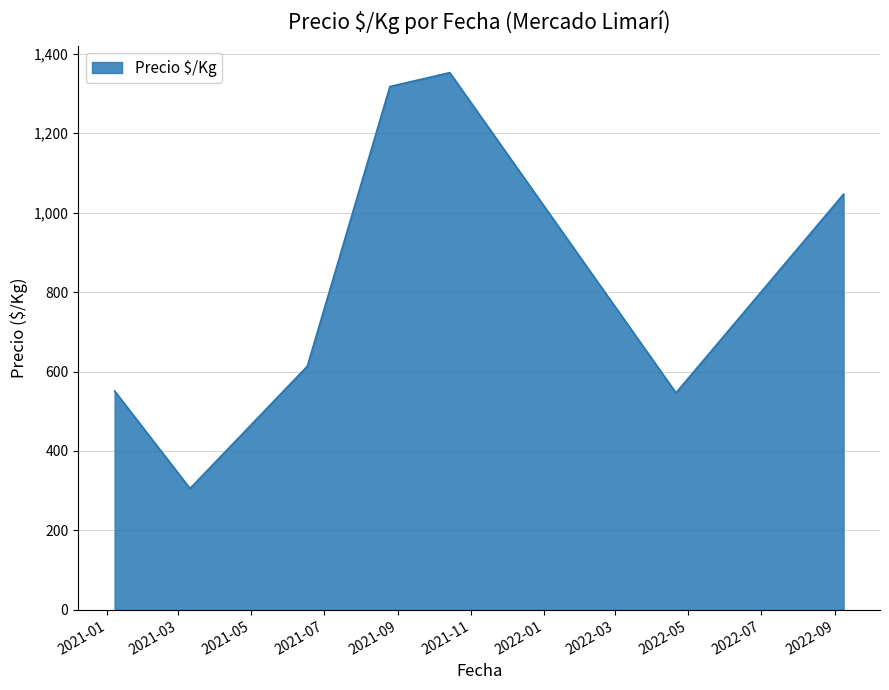

What is the minimum value shown in the chart?

305.6